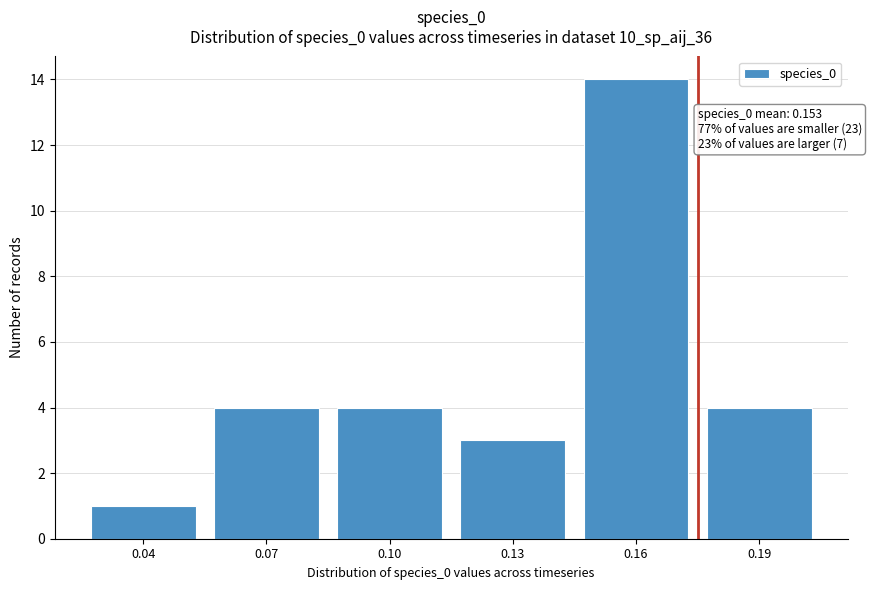

Reading left to right, list all the values displayed in this chart.

0.04=1	0.07=4	0.10=4	0.13=3	0.16=14	0.19=4